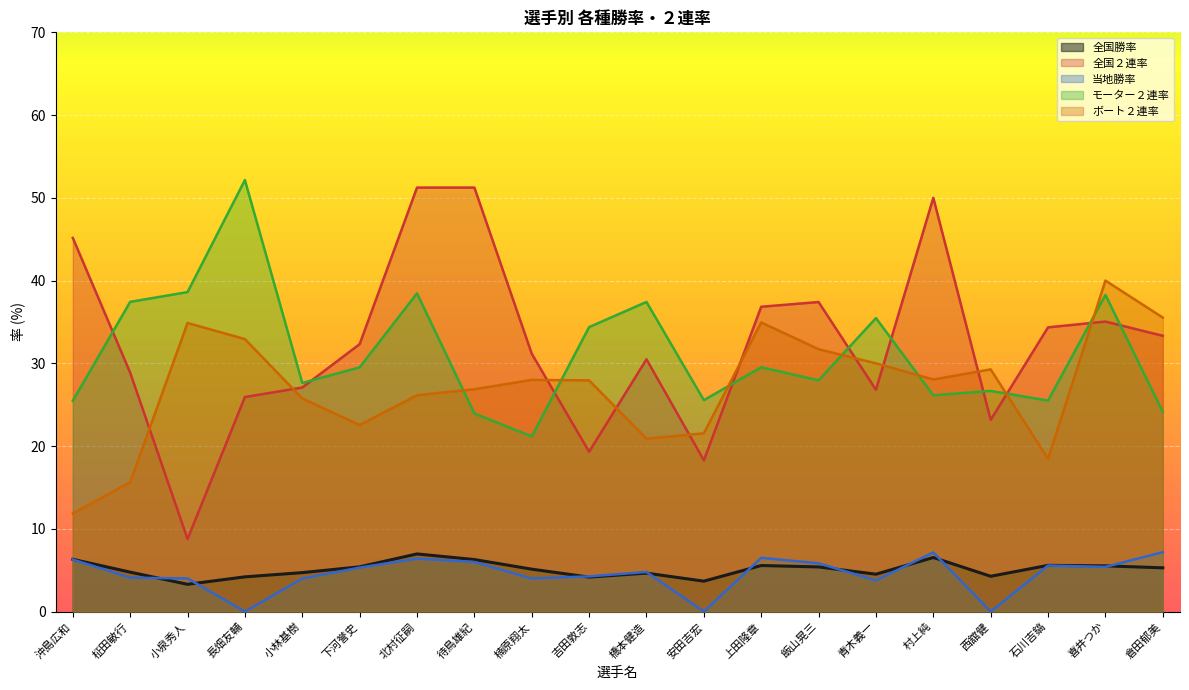

What is the label of the 12th point from the left?

安田吉宏